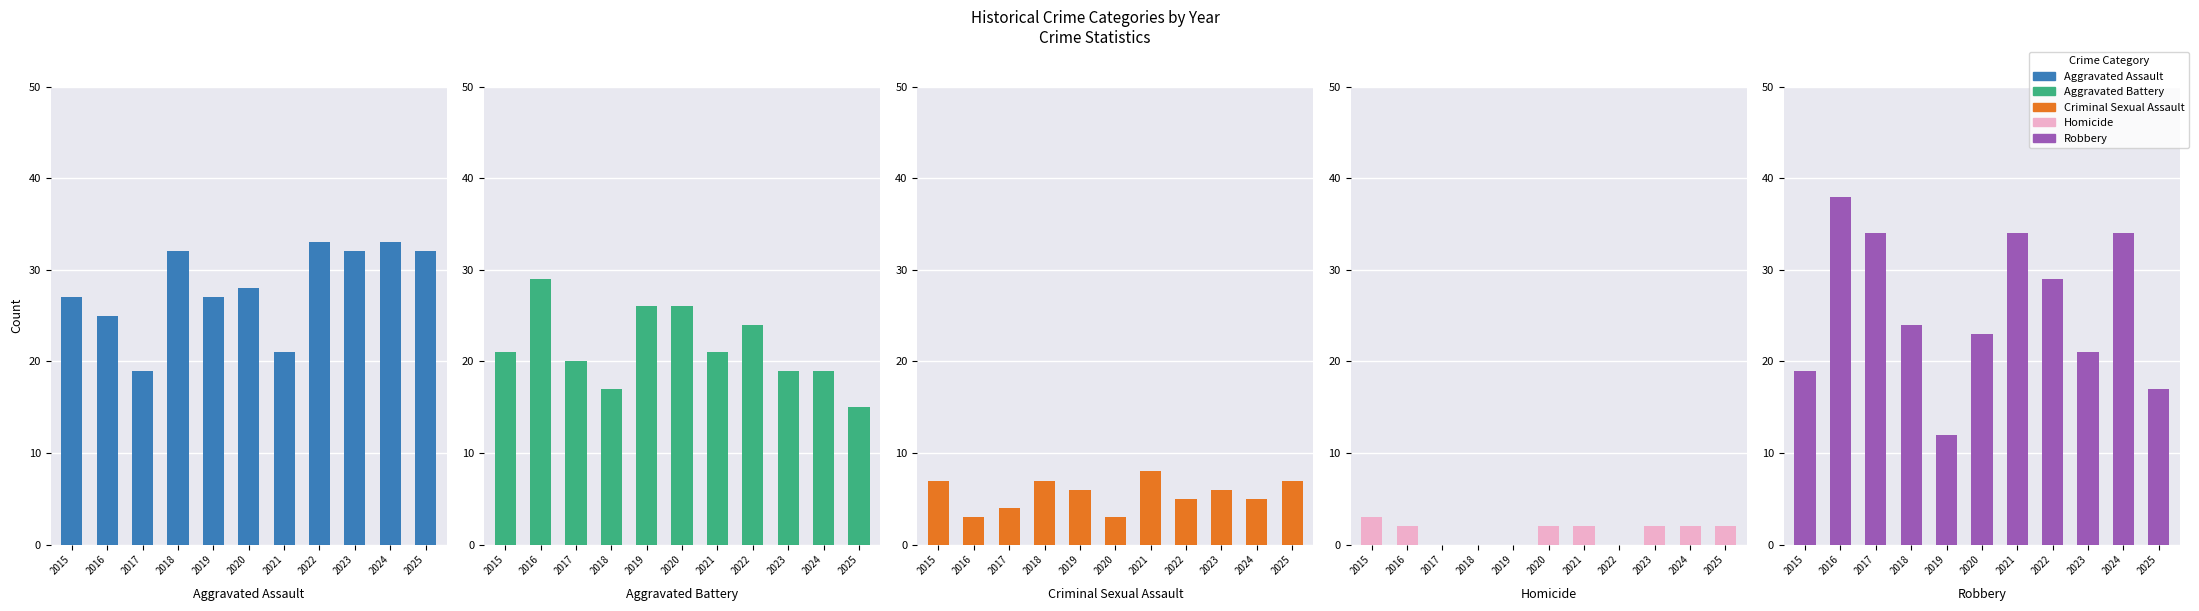

What is the spread (max minus min) of values at 2018?

32